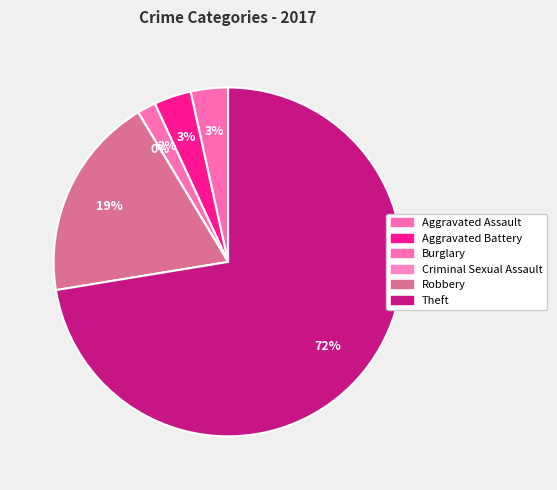

Rank the categories by value from lowest to highest.

Criminal Sexual Assault, Burglary, Aggravated Assault, Aggravated Battery, Robbery, Theft